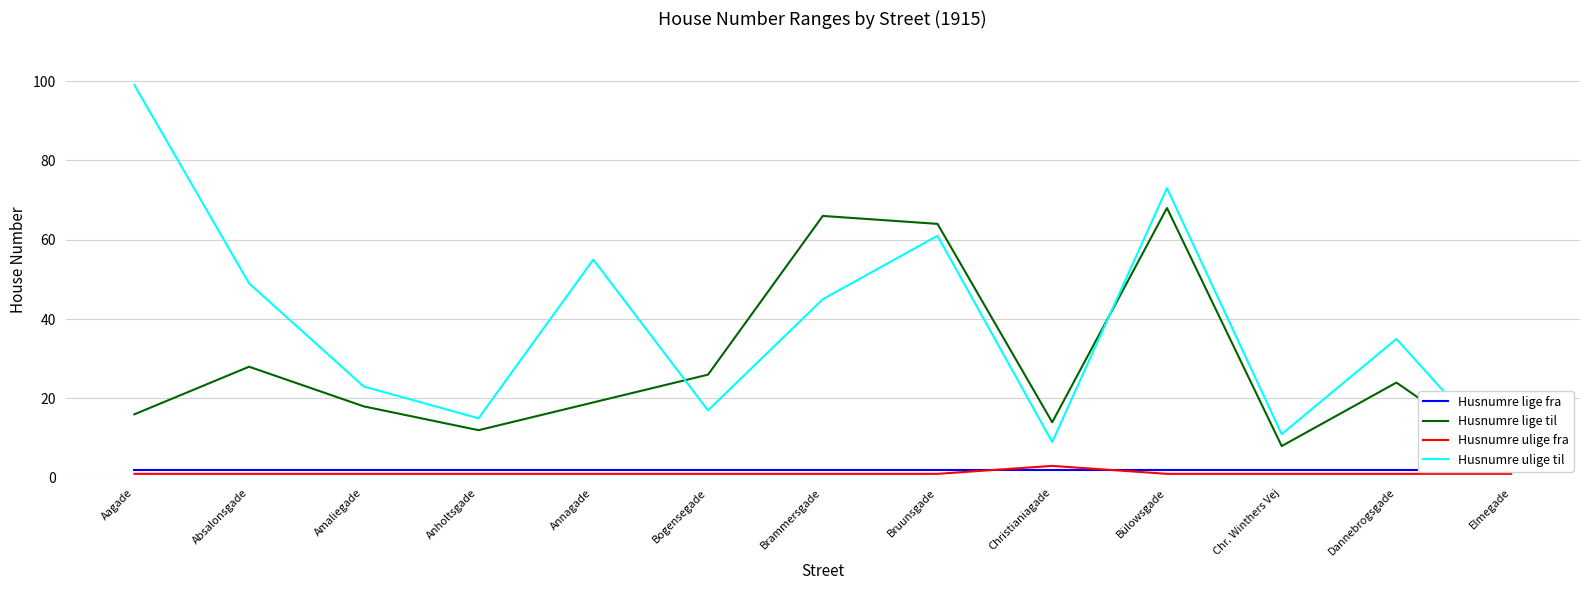

What is the sum of all Husnumre lige til values?

367